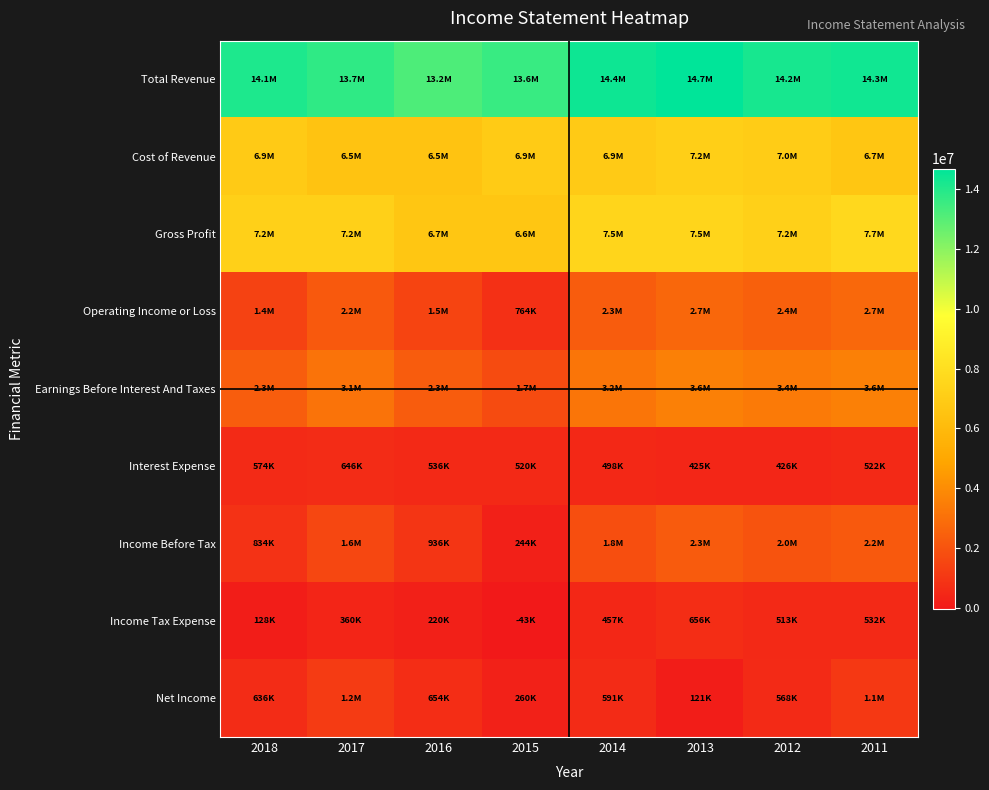

At which category is the sum across all series the highest?

2011